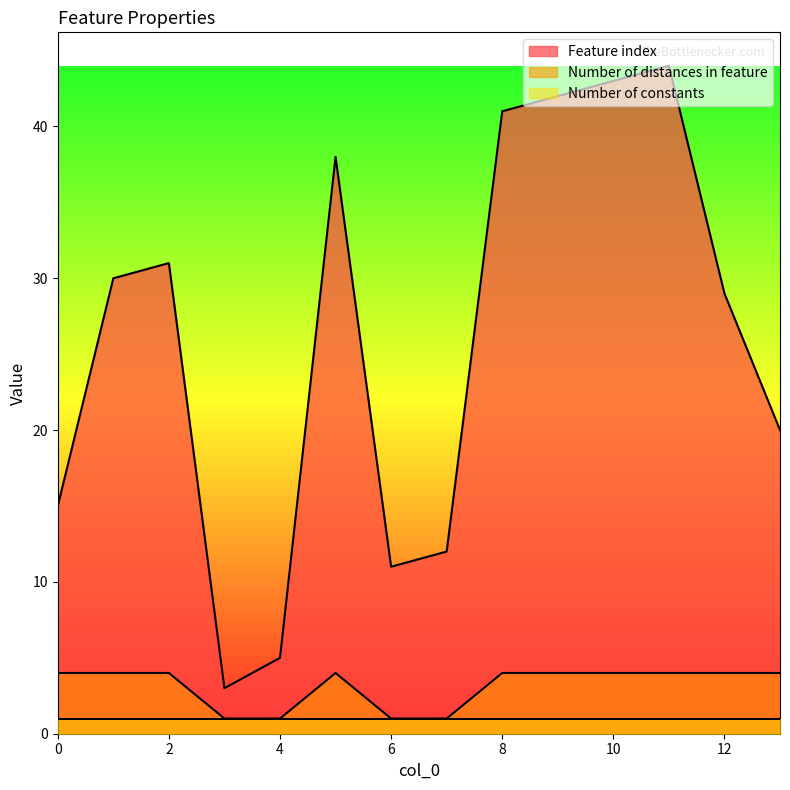

The value of Feature index at 10 is 67. True or false?

False